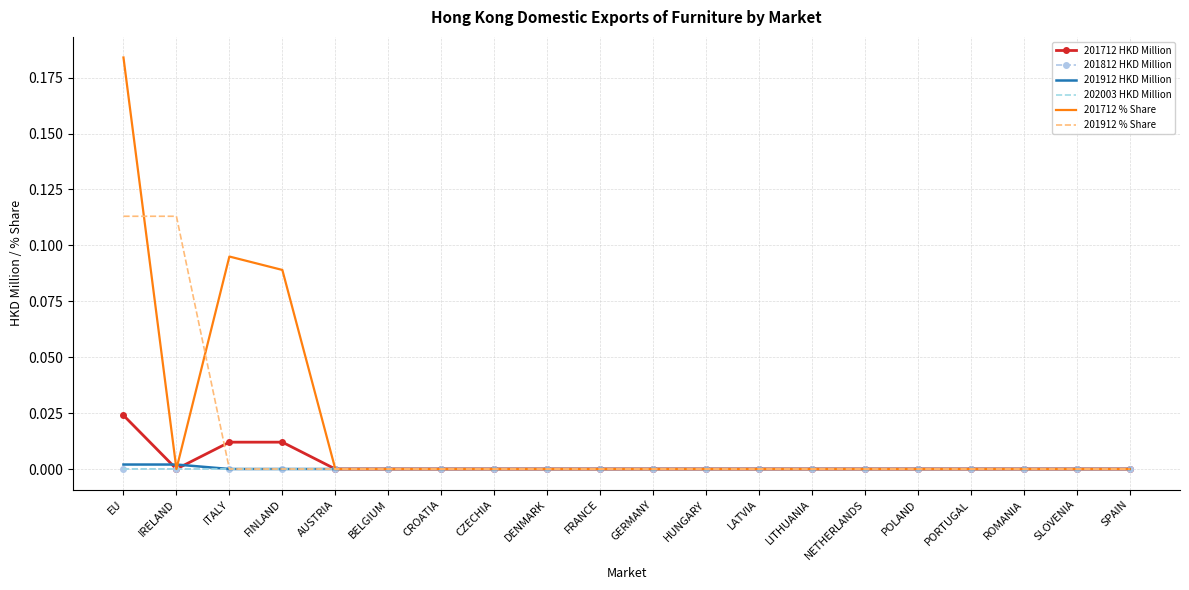

Which series has the largest total across all categories?

201712 % Share